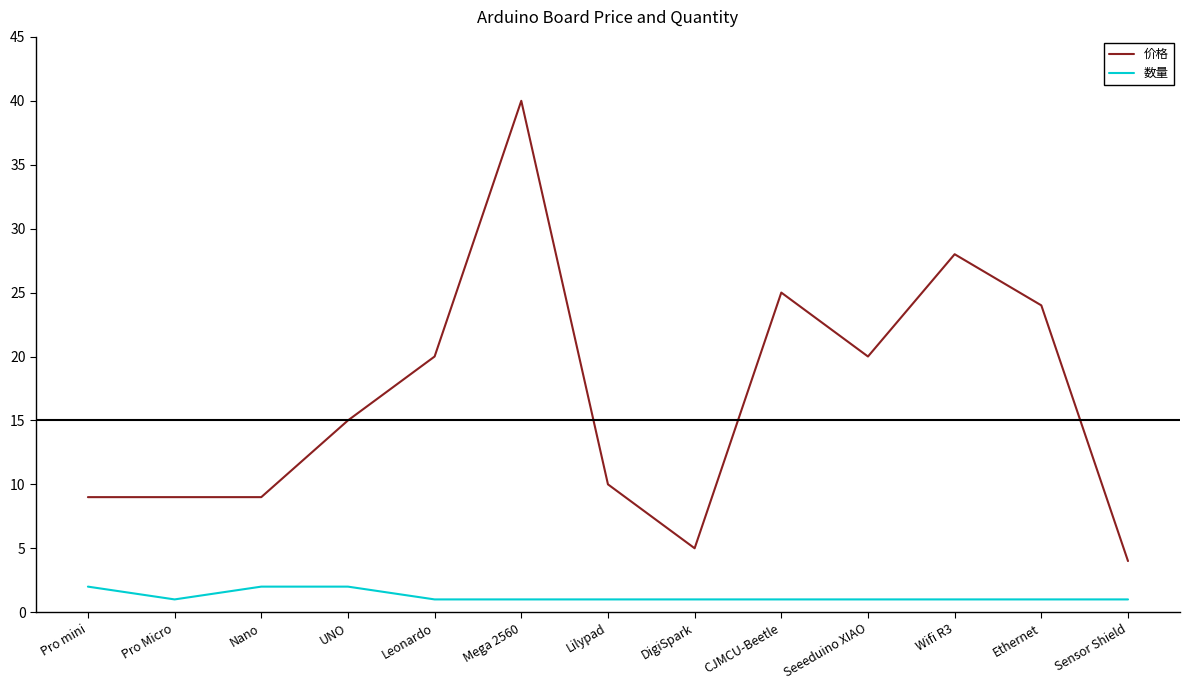

True or false: 价格 has more than 0 interior local peaks.

True